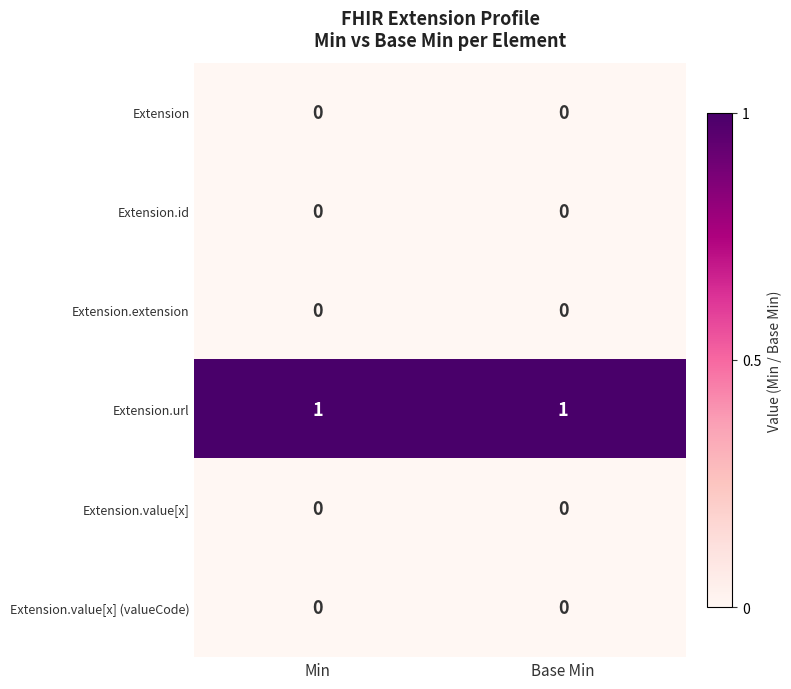

Reading left to right, what are all the values shown in this chart?

Extension: Min=0	Base Min=0
Extension.id: Min=0	Base Min=0
Extension.extension: Min=0	Base Min=0
Extension.url: Min=1	Base Min=1
Extension.value[x]: Min=0	Base Min=0
Extension.value[x] (valueCode): Min=0	Base Min=0